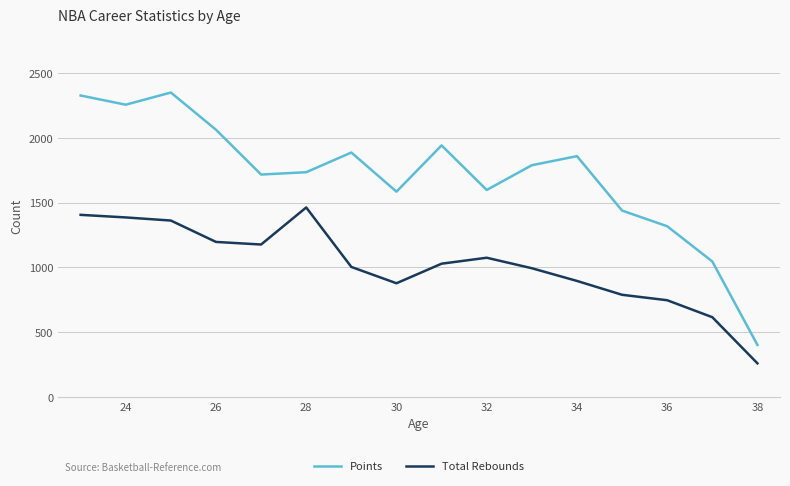

List the series in order of their peak value, lowest first.

Total Rebounds, Points